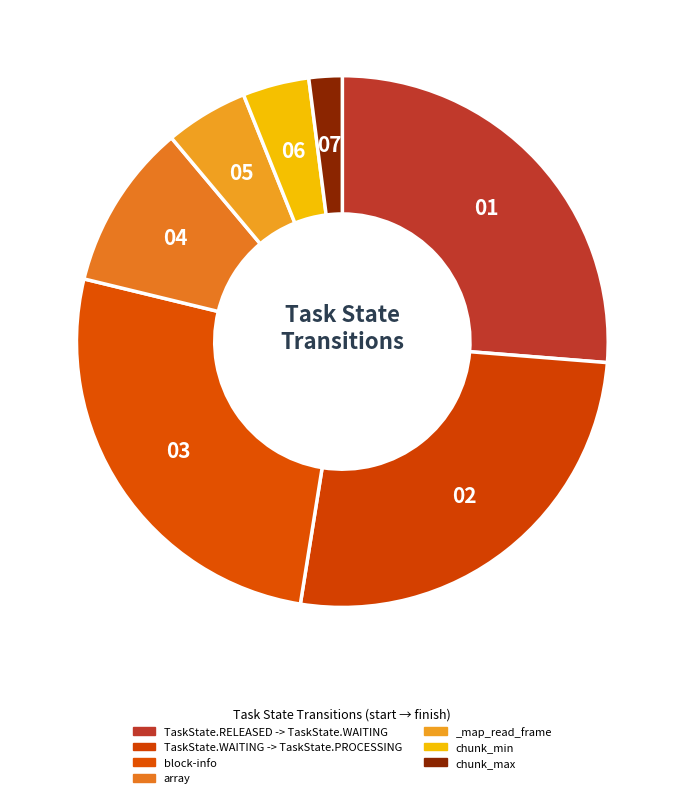

To the nearest percent, what is the combined percentage of TaskState.RELEASED -> TaskState.WAITING and chunk_max?

28%